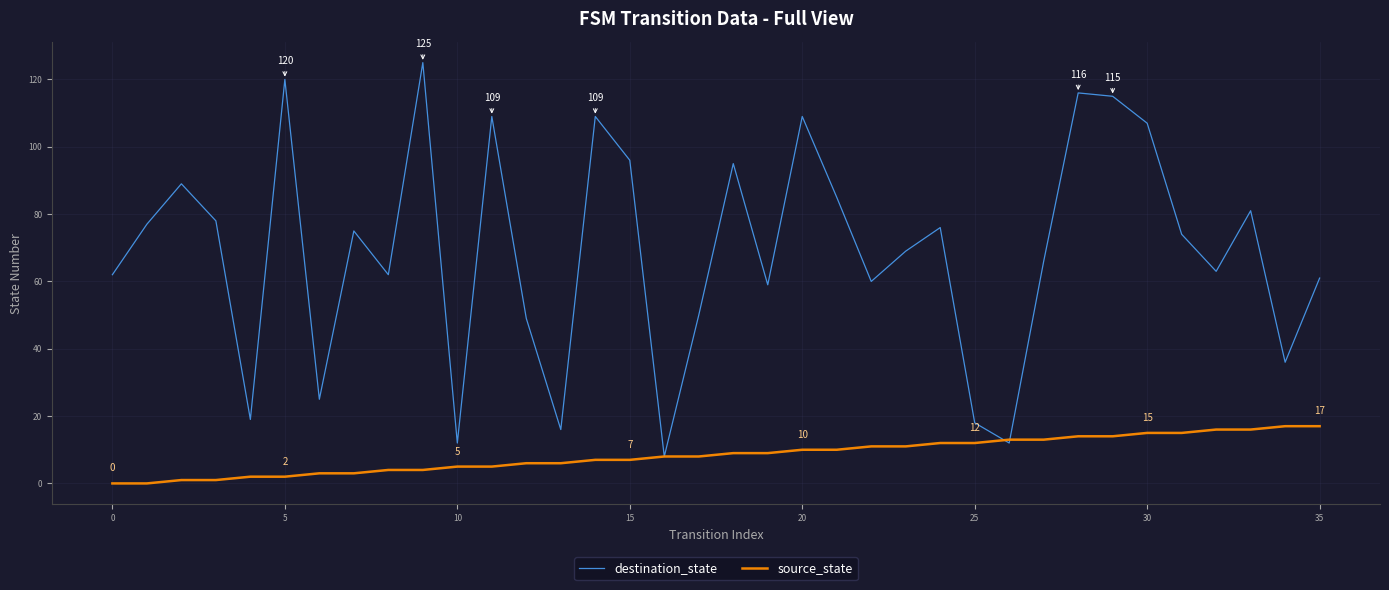

What is the maximum value for source_state?

17